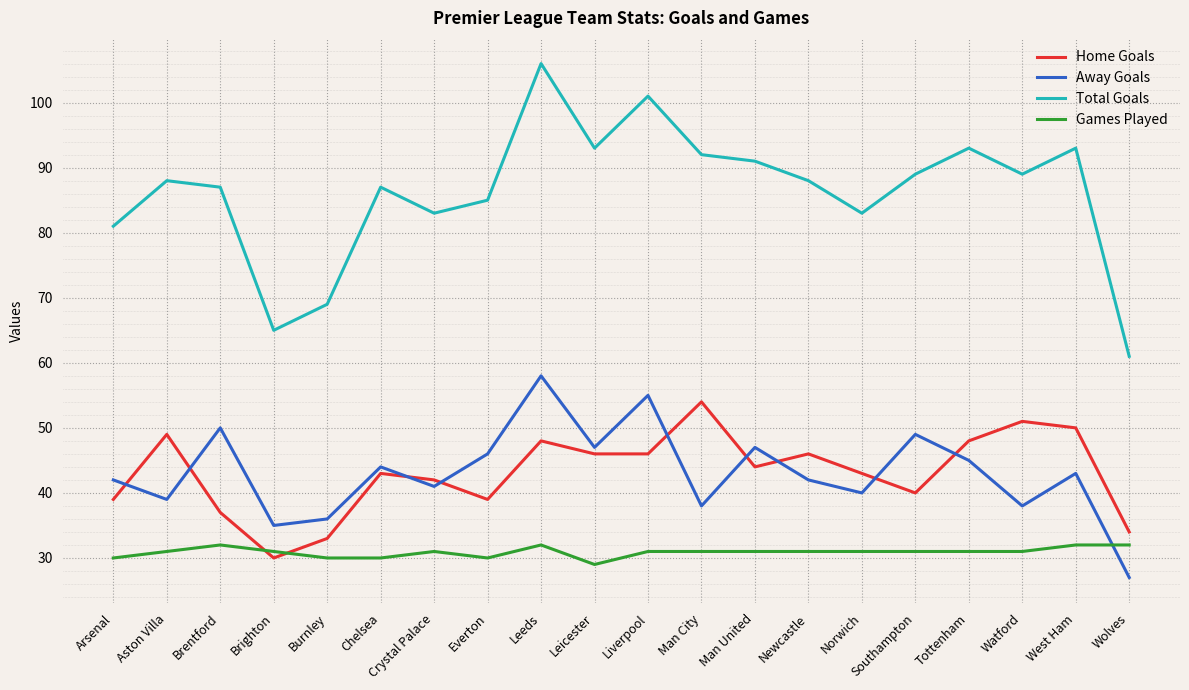

What is the difference between the highest and lowest values at Liverpool?

70